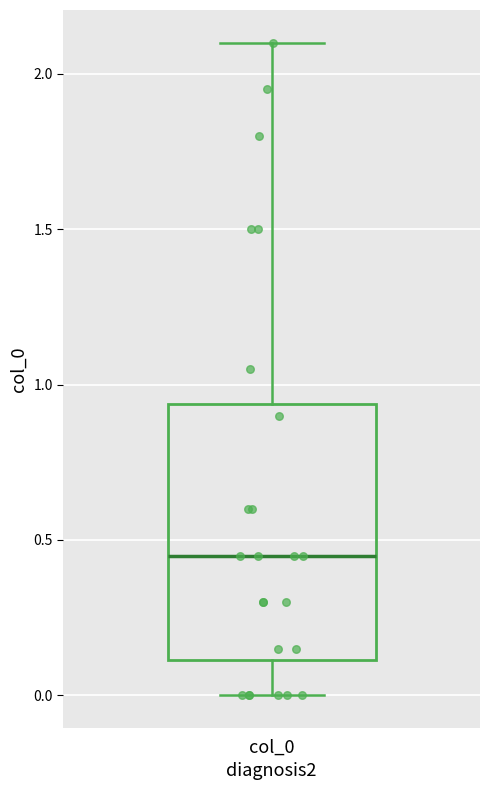

Read this box plot against the y-axis: the position of the median line, the range covered by the box, and the ends of both whiskers. The values are not printed on the chart, so give them approximately, as read against the axis.

median 0.45, box 0.10 to 0.95, whiskers 0.00 to 2.10